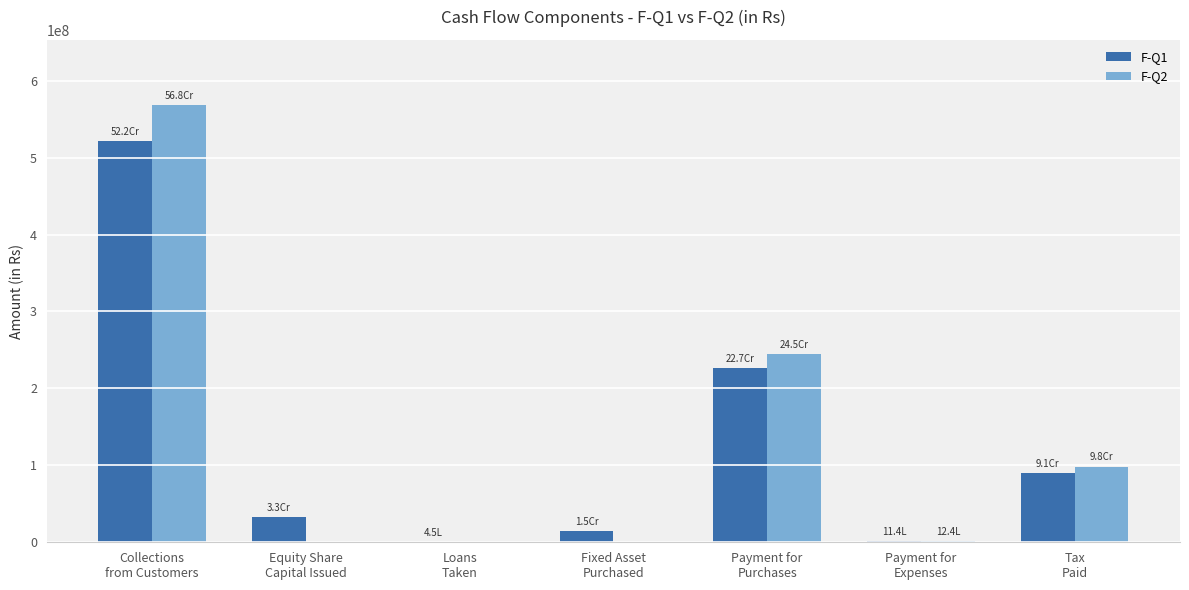

What is the maximum value for F-Q2?

567775900.4